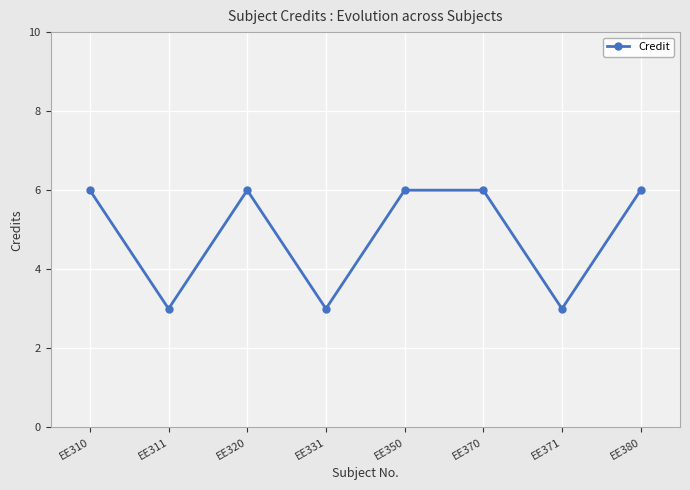

At which category does the data reach its first local valley?

EE311